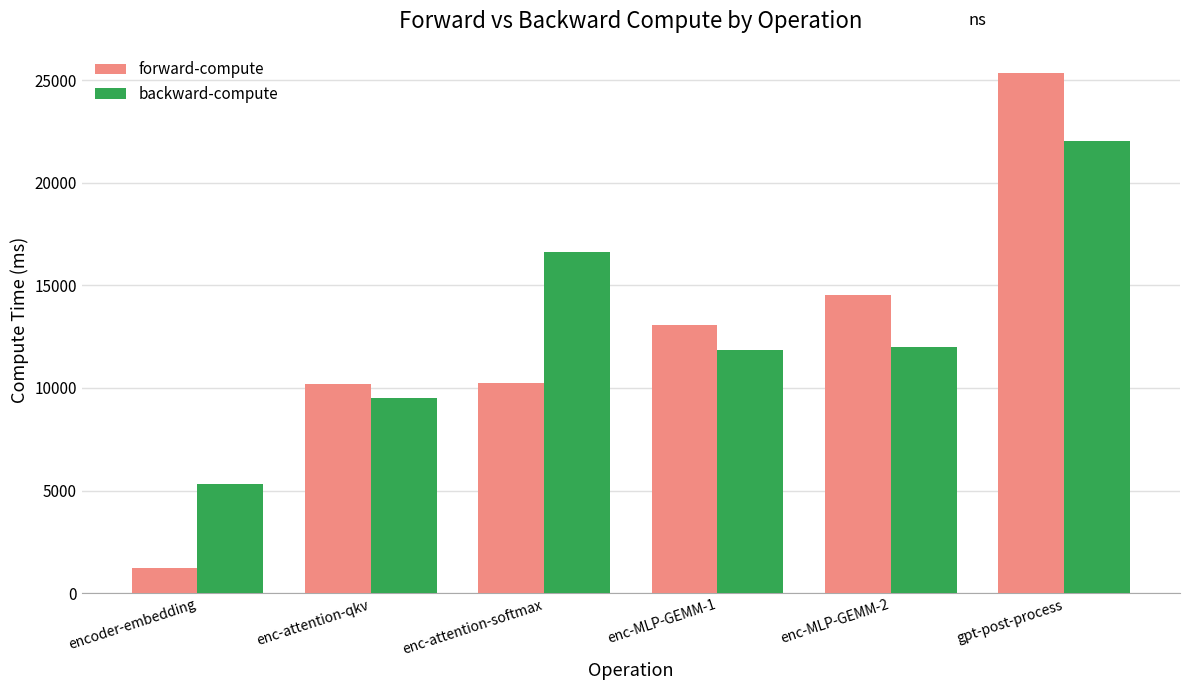

How many data points in backward-compute are above 11984?

3